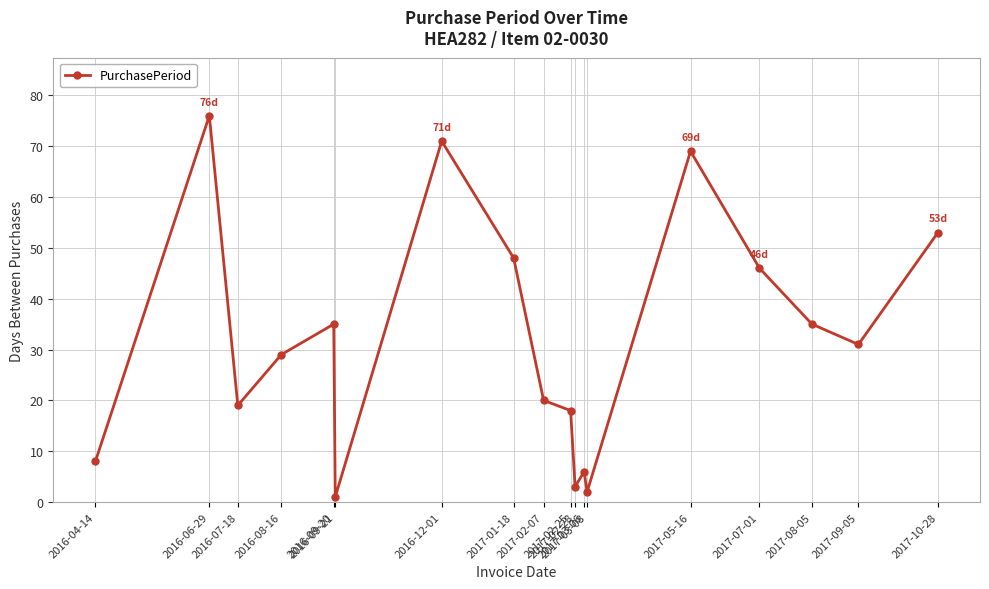

Is it true that the value at 2016-09-20 is 35?

True